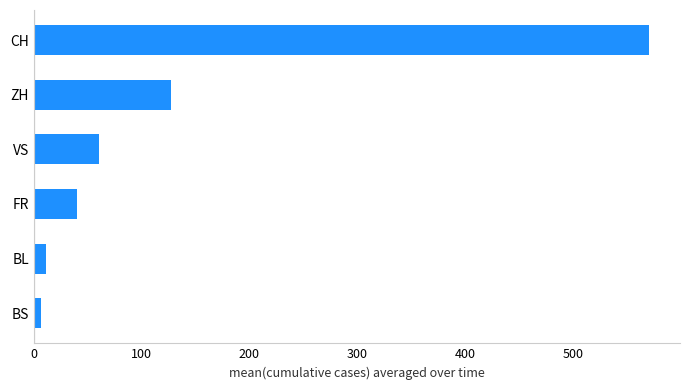

The chart shows a value of 80.5 at VS. True or false?

False